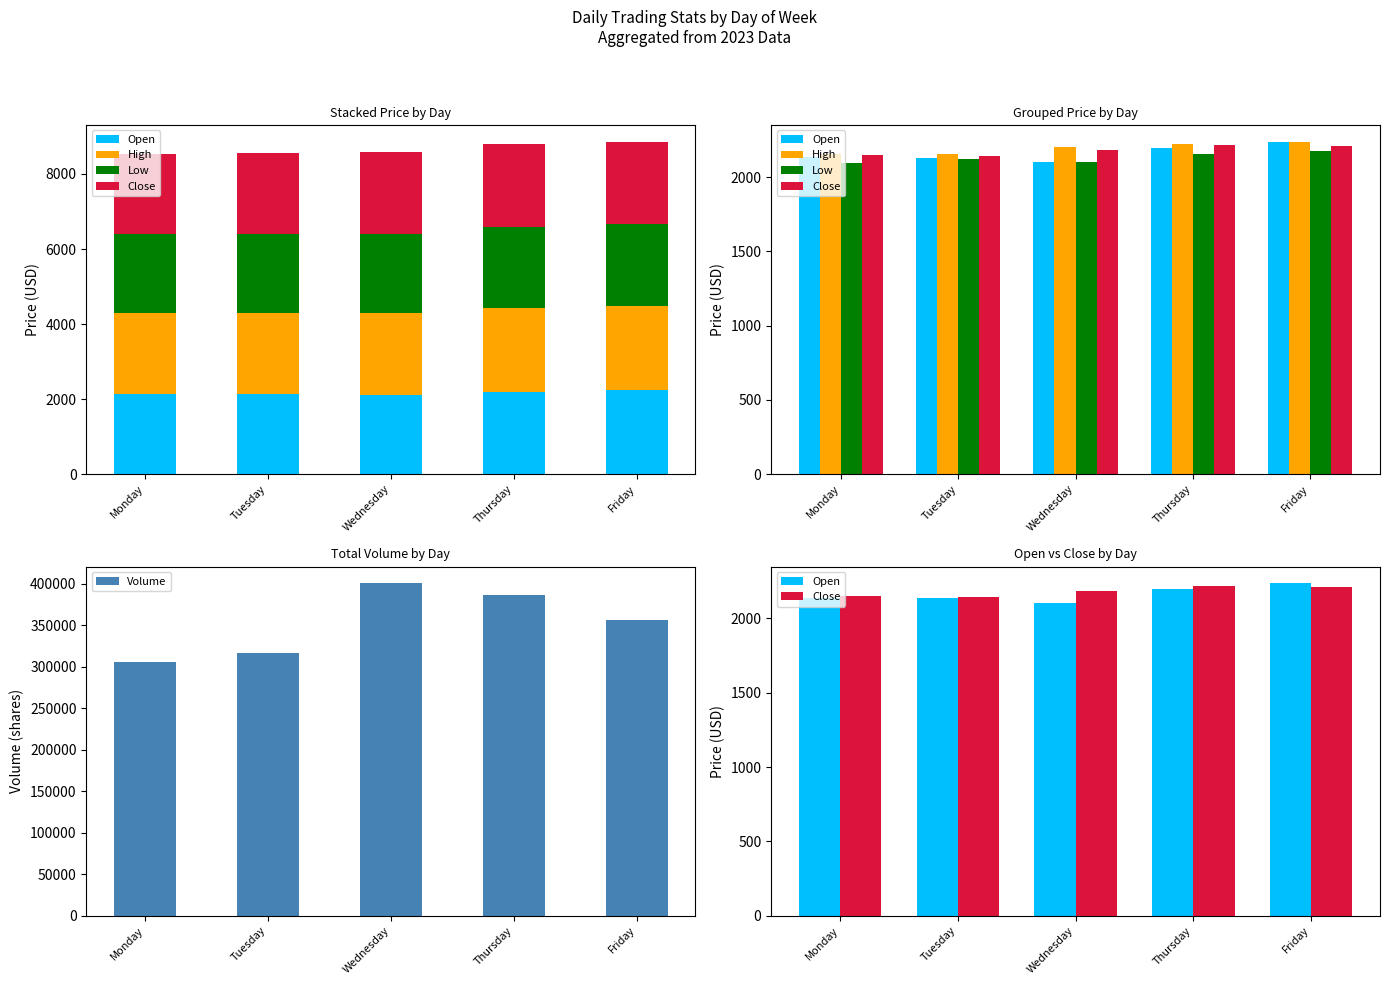

Which series has the largest total across all categories?

Volume